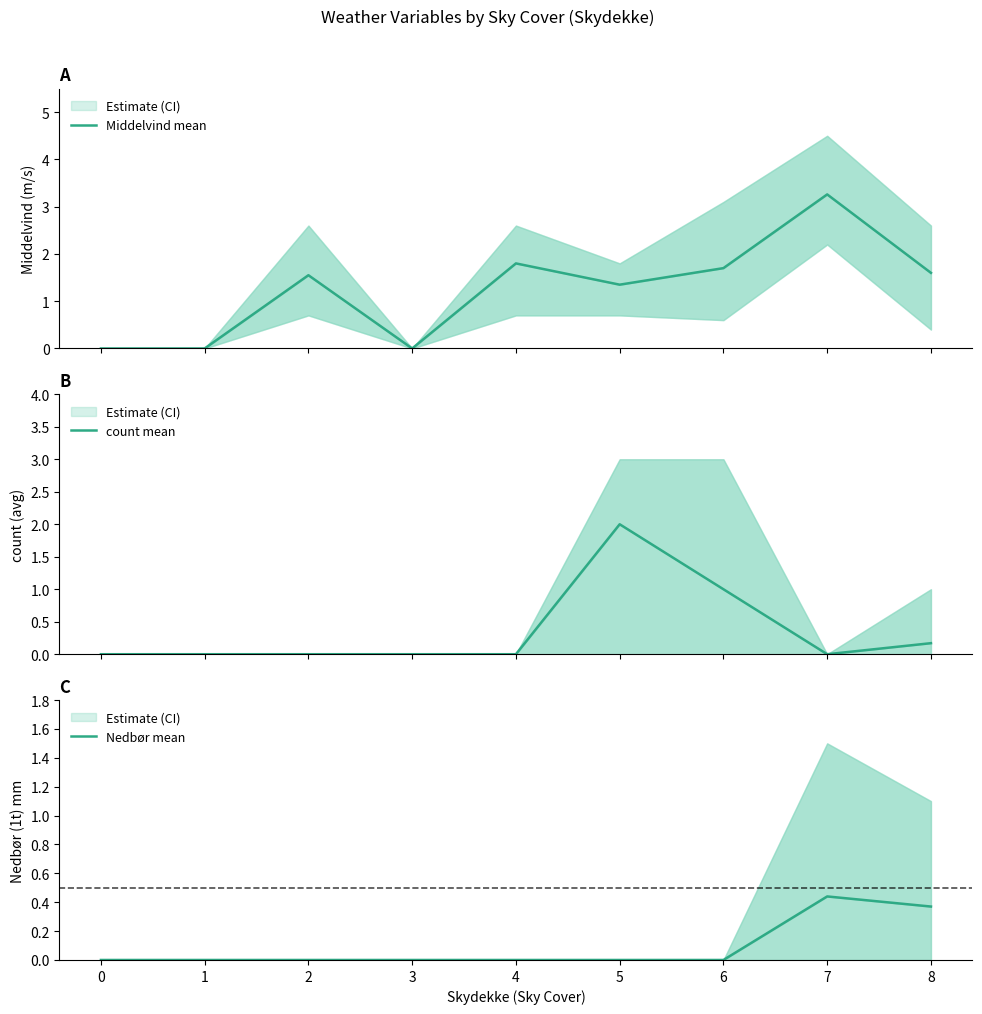

True or false: Nedbør mean has more than 1 points higher than both neighbors.

False